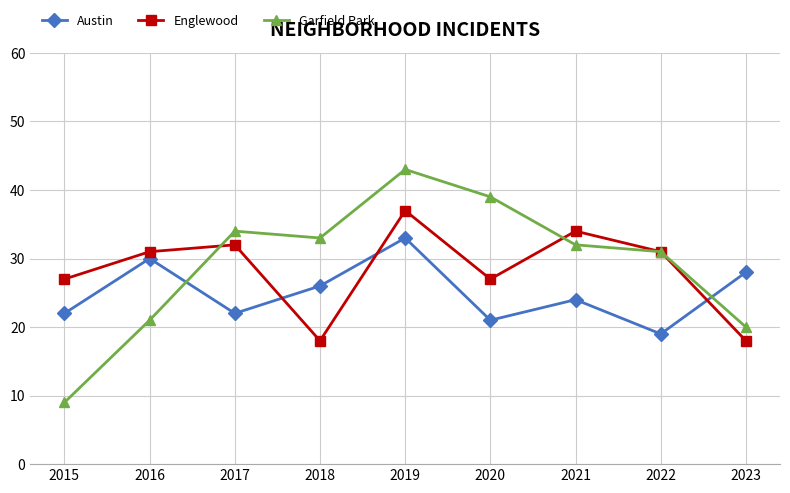

The Austin series shows 26 at 2018. True or false?

True